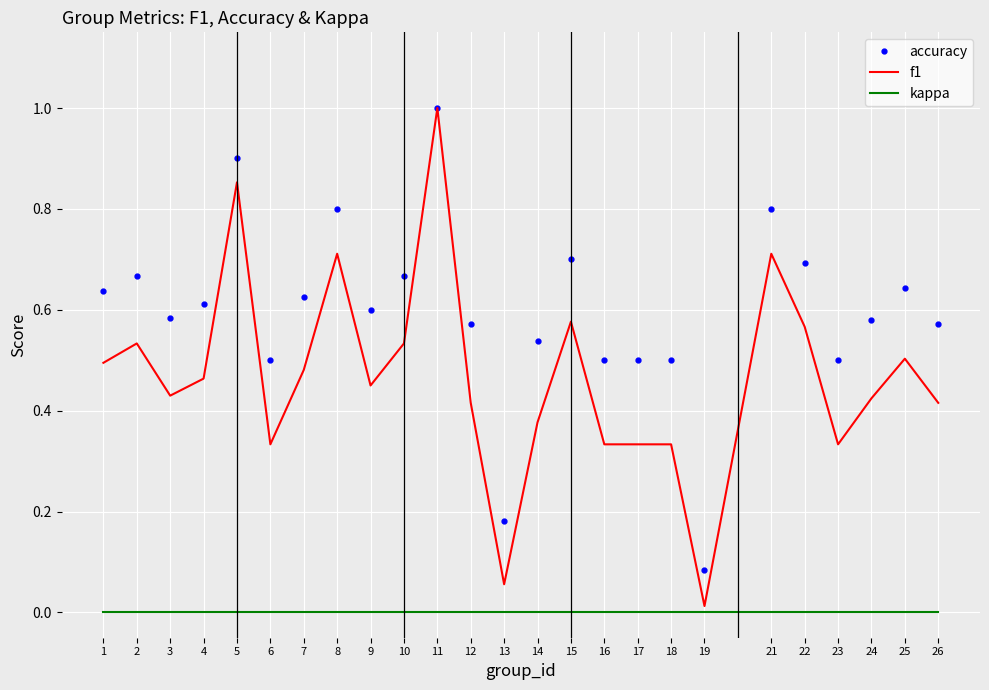

Which series has the widest spread of values?

f1